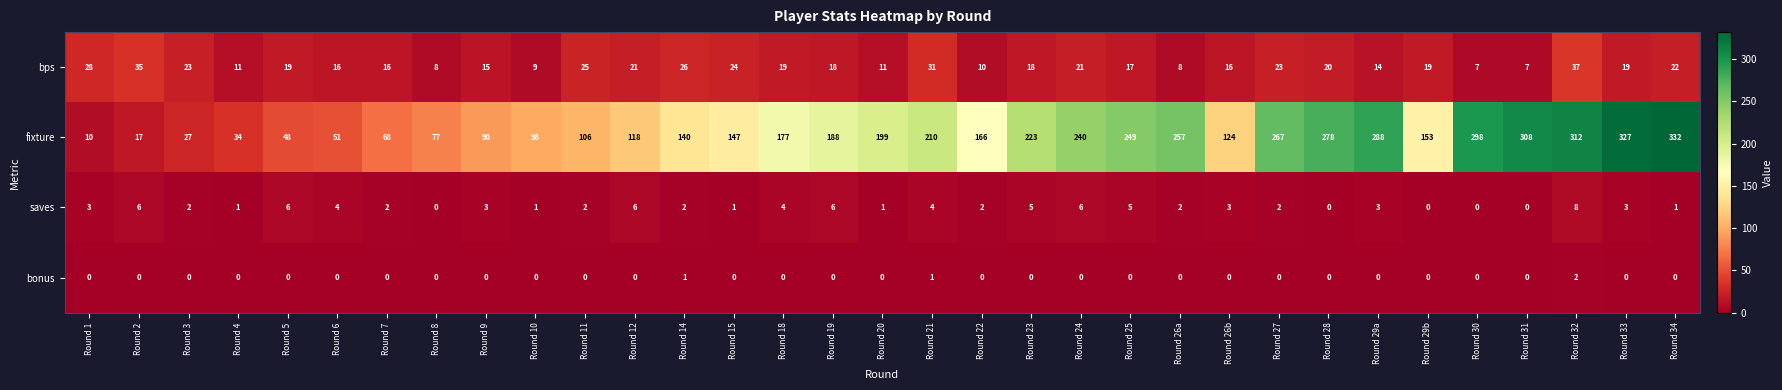

What is the difference between the maximum and minimum values in the saves series?

8